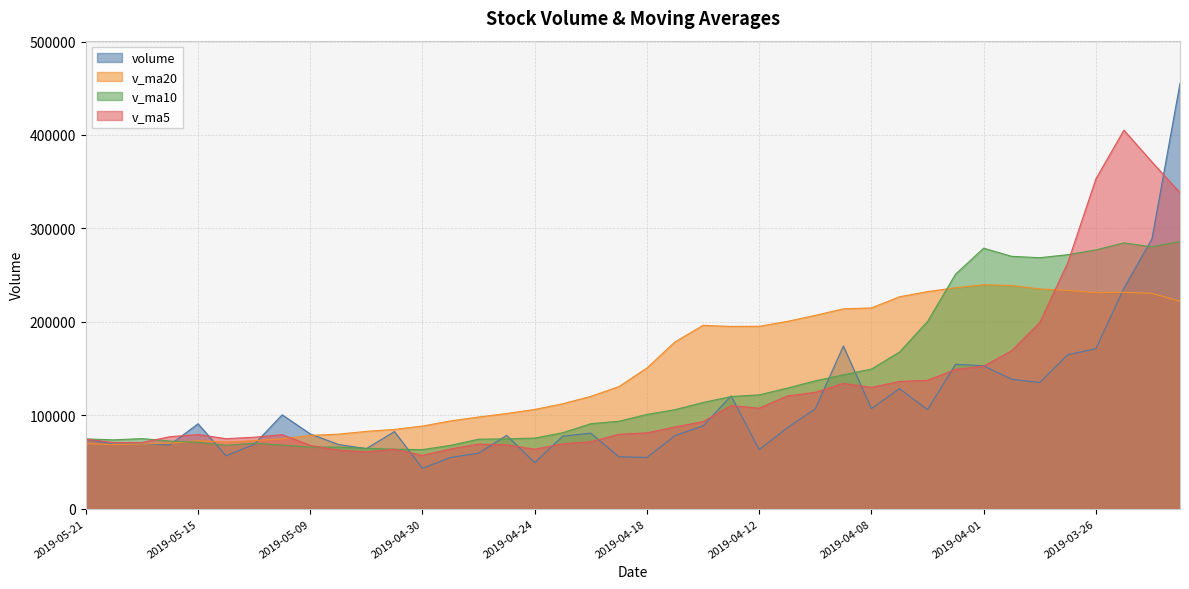

Between 29 and 38, which is larger?

38